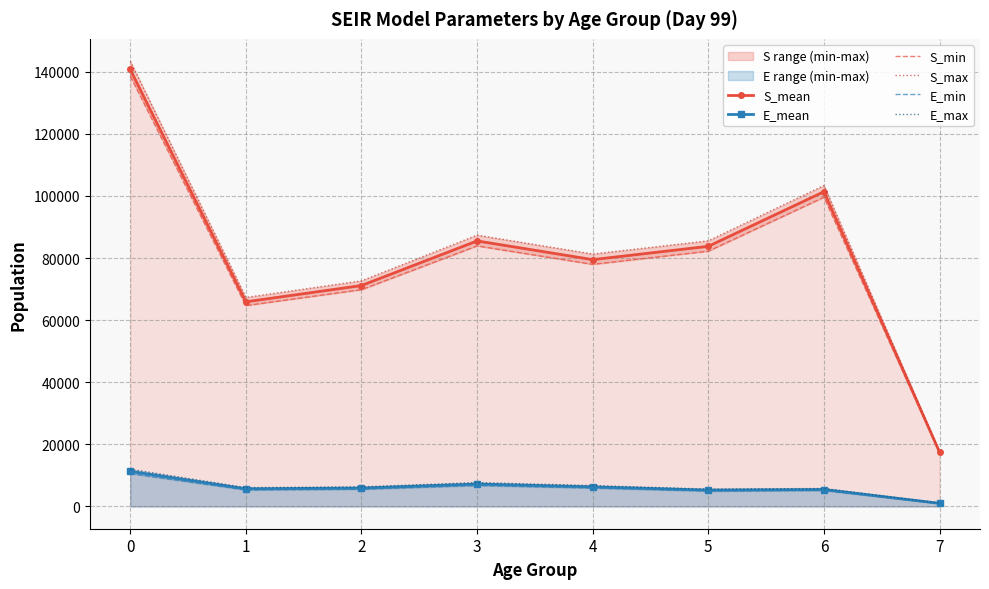

Reading left to right, what are all the values shown in this chart?

S_mean: 140725.4	65901.4	71145.0	85505.0	79481.3	83774.2	101353.1	17489.7
E_mean: 11284.9	5685.6	5923.0	7213.1	6309.8	5264.8	5456.1	1010.0
S_min: 138588.7	64700.7	69808.6	83912.3	77964.2	82213.2	99585.3	17294.3
S_max: 143411.9	67303.1	72659.9	87371.2	81282.0	85543.3	103353.7	17672.4
E_min: 10589.5	5309.6	5538.3	6745.3	5916.8	4943.3	5132.1	931.1
E_max: 11971.7	6062.4	6307.9	7690.4	6727.7	5589.9	5784.0	1092.1